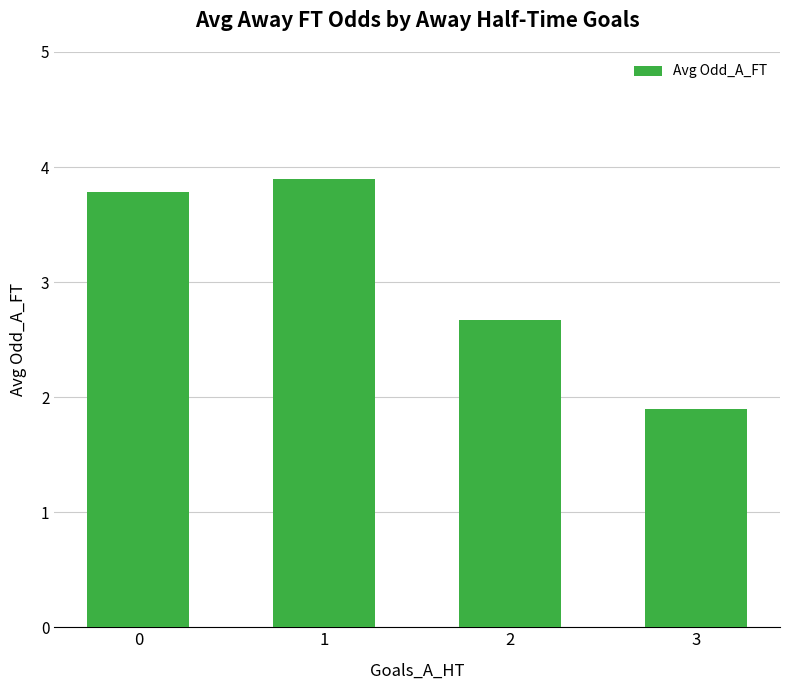

How many data points are above 3?

2